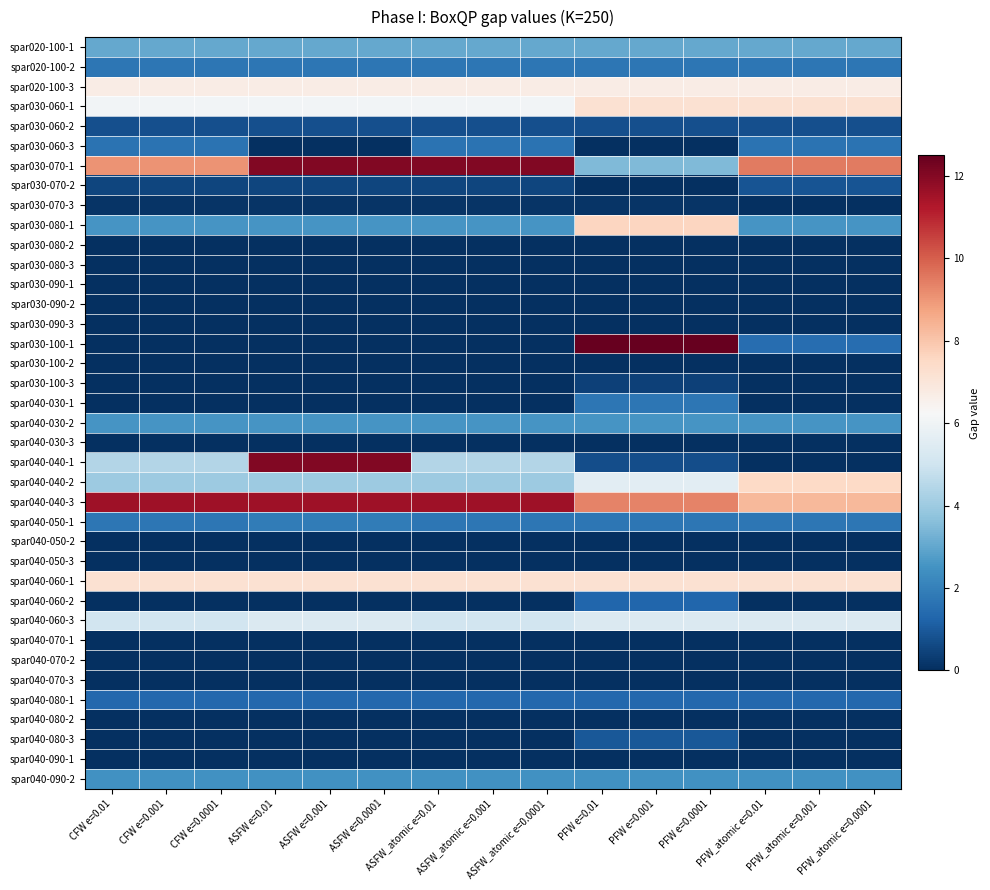

Which label corresponds to the smallest value in the chart?

ASFW e=0.01